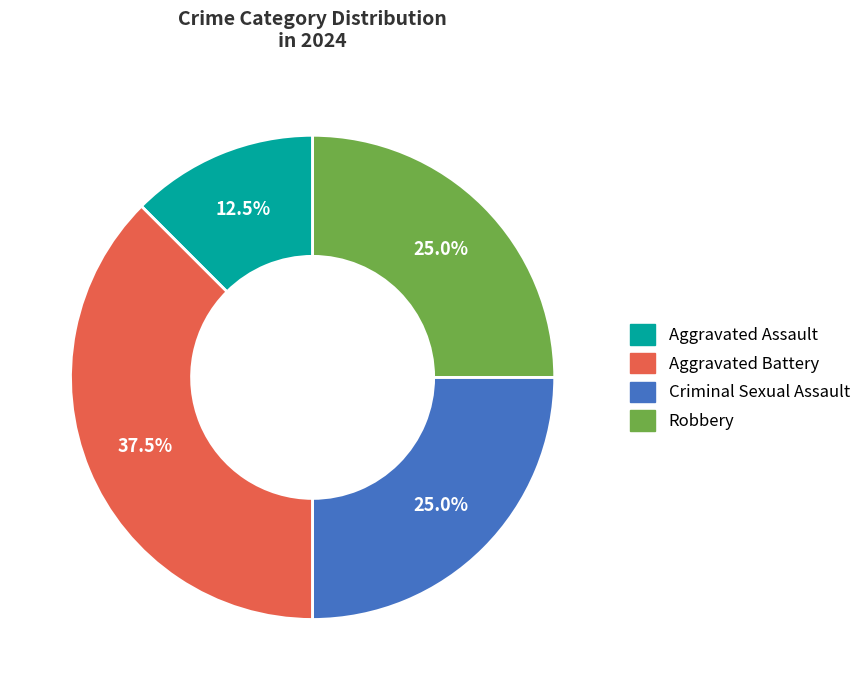

Which category has the biggest portion of the pie?

Aggravated Battery